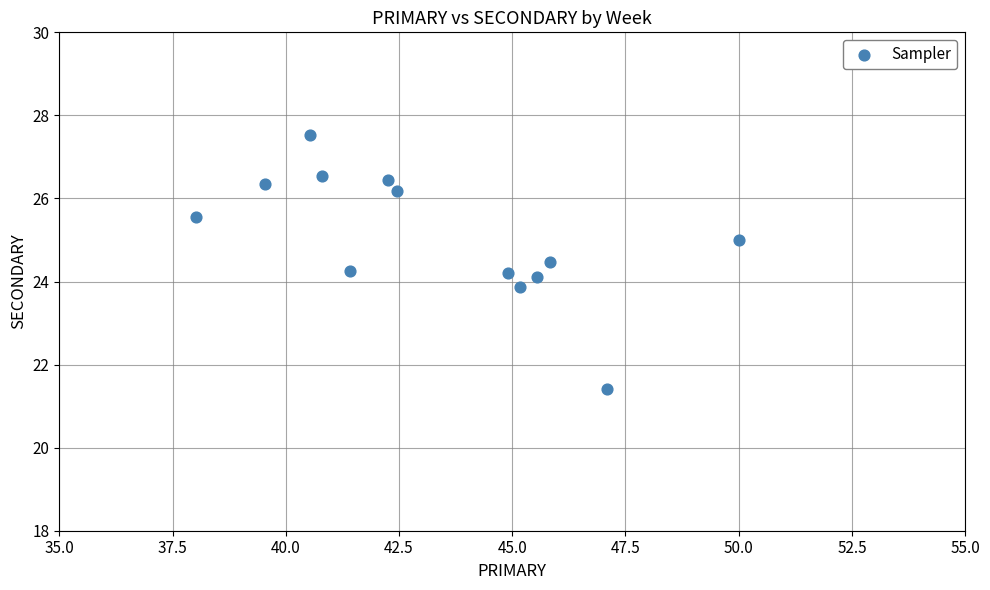

What is the range of Y values (max minus min)?

6.1